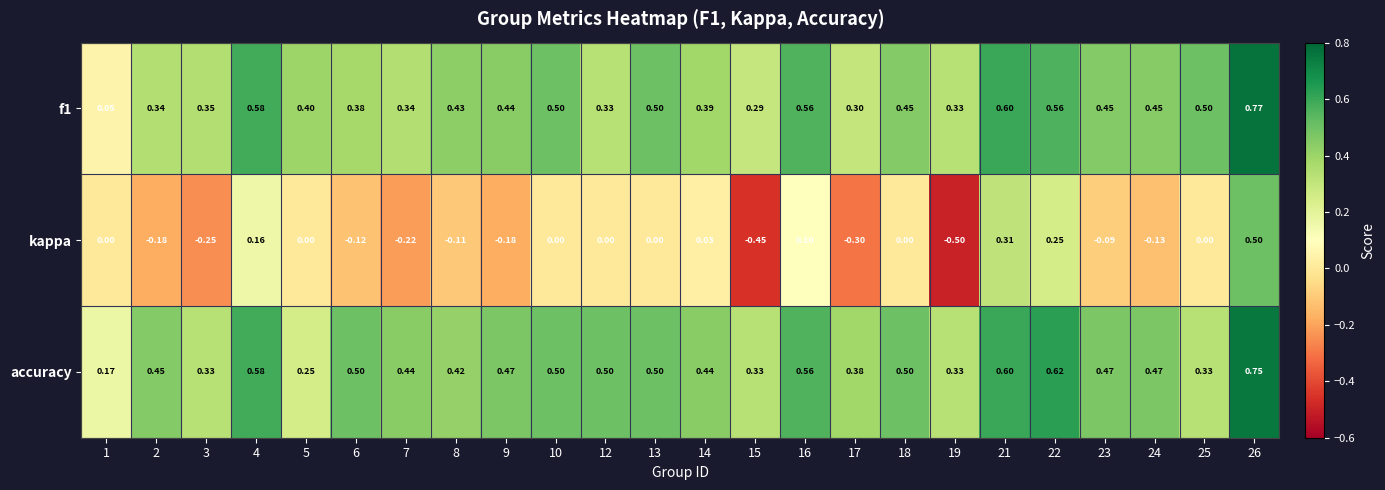

How many series are shown in this chart?

3